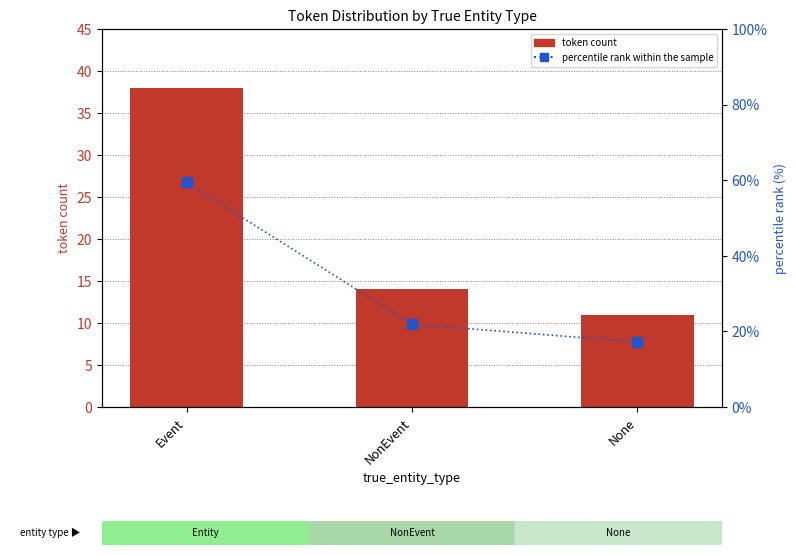

Does the chart contain stacked bars?

No